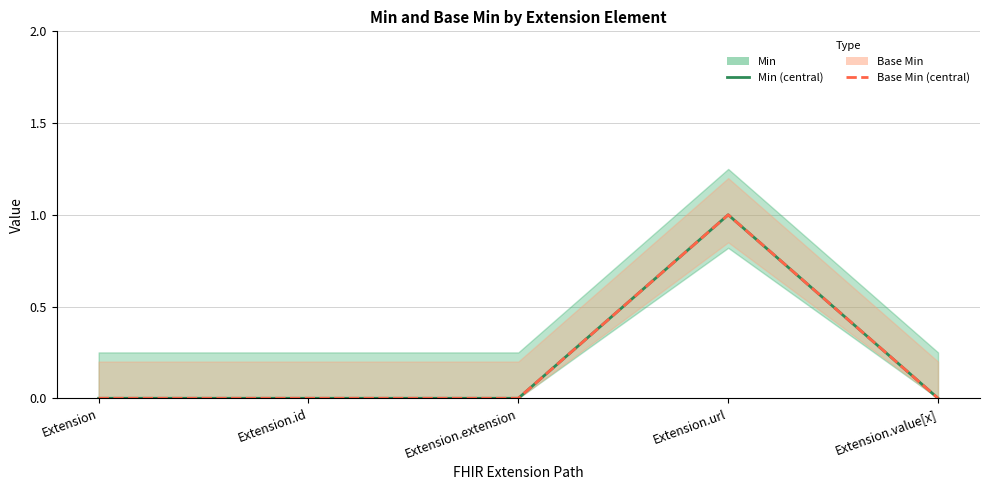

Is this an area chart (filled region under the line)?

No